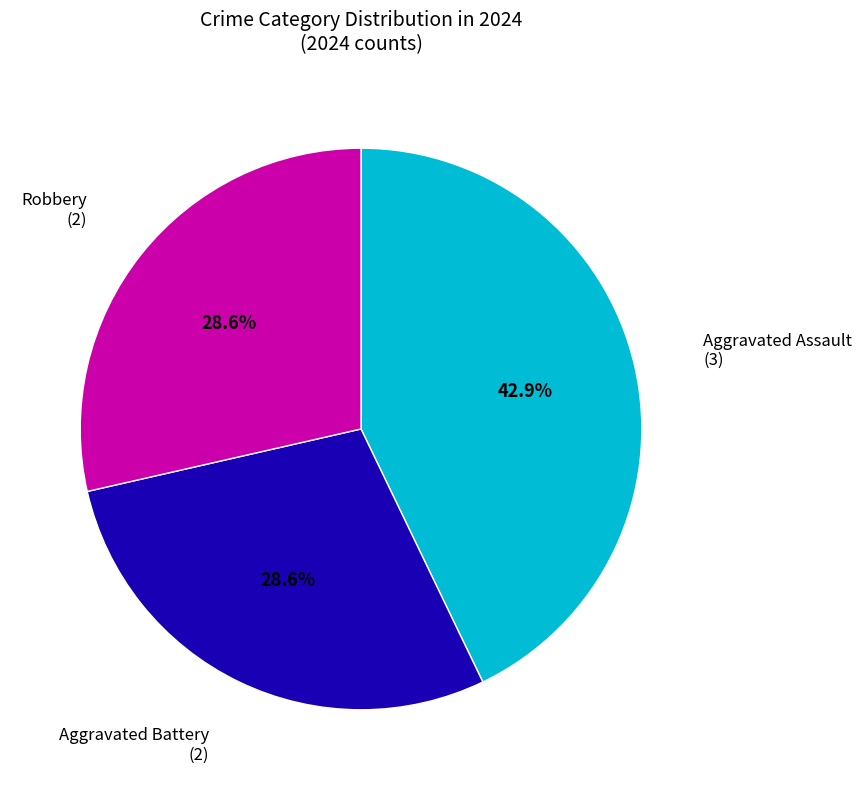

Does Aggravated Battery represent more than half of the total?

No